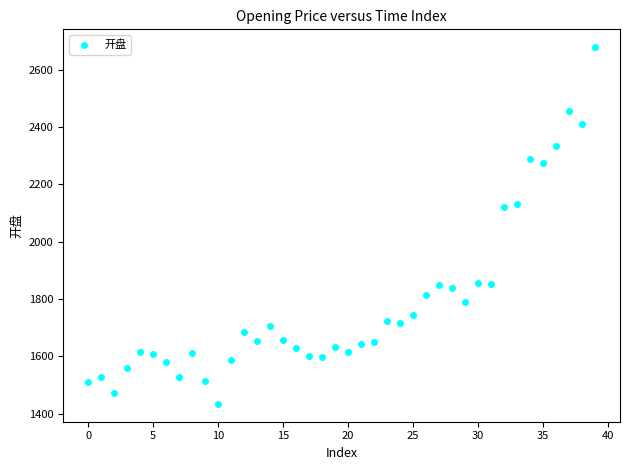

What is the range of Y values (max minus min)?

1244.3